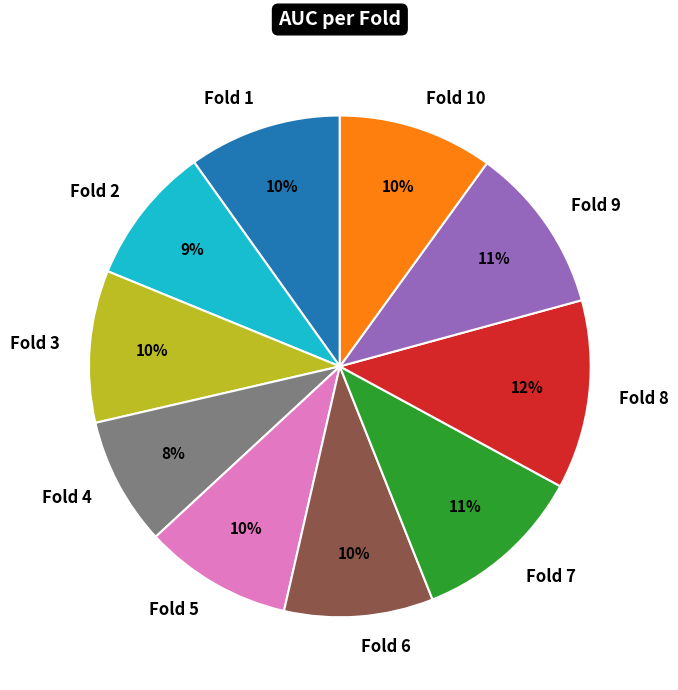

Which category has the biggest portion of the pie?

Fold 8